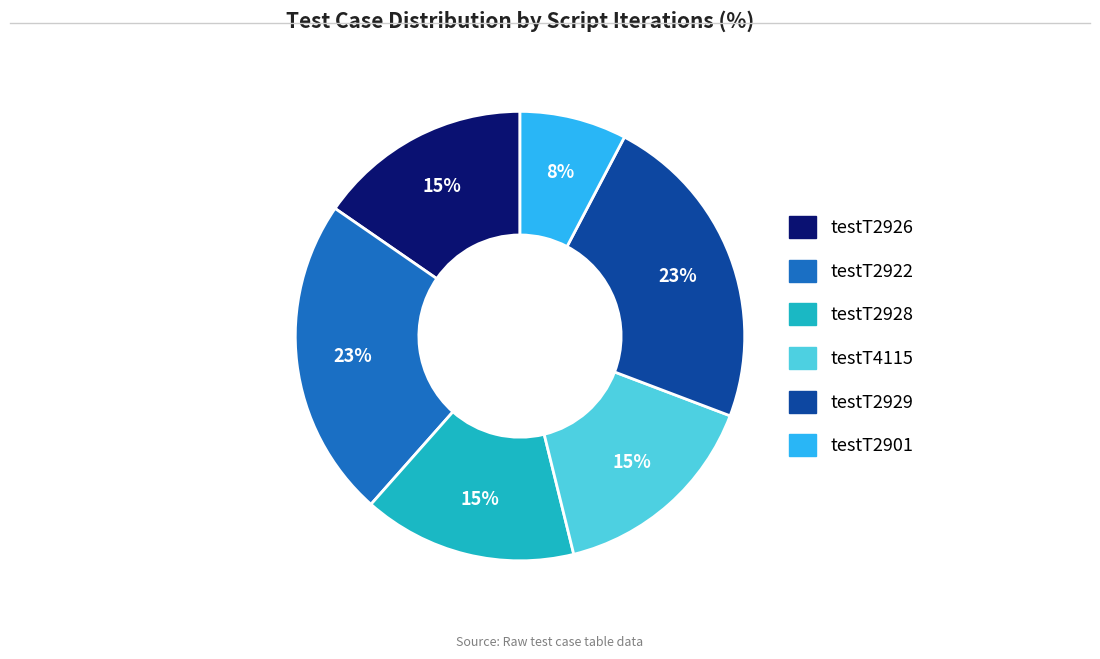

Count the number of slices in the pie.

6